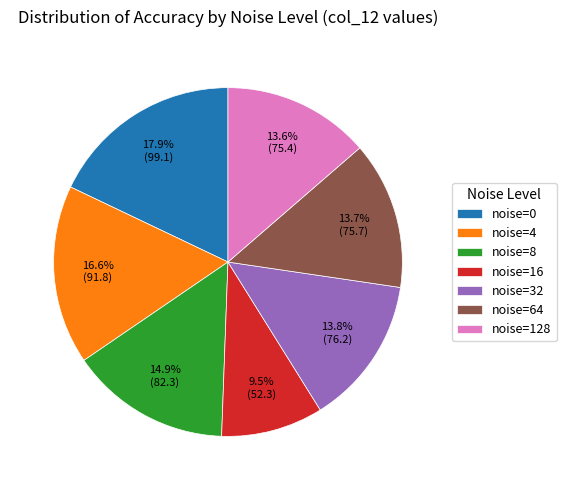

To the nearest percent, what is the combined percentage of noise=16 and noise=64?

23%